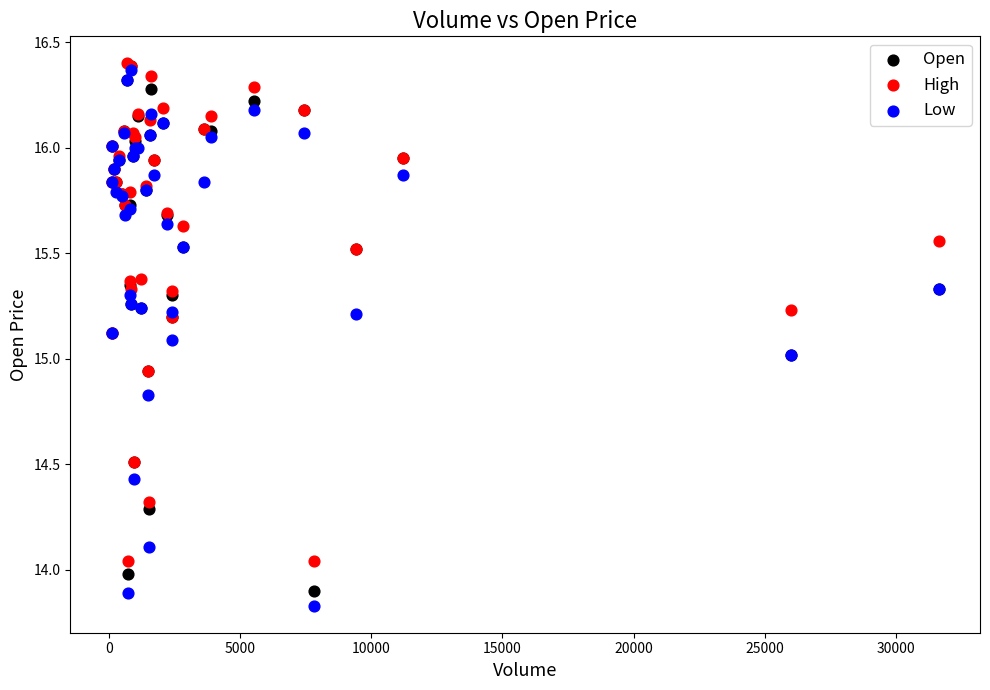

What are all the series names shown in the legend?

Open, High, Low